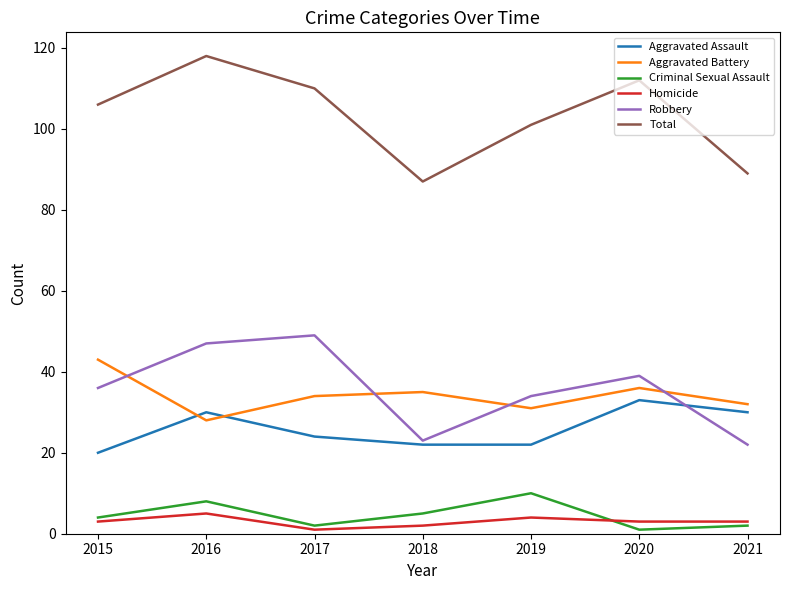

Where does the Aggravated Assault series first go above 24?

2016